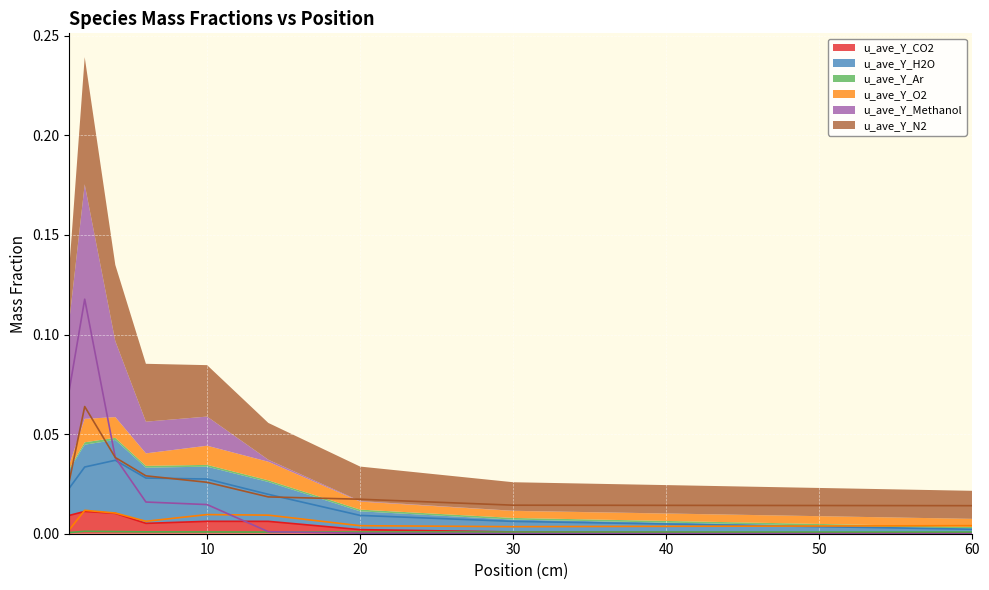

True or false: u_ave_Y_H2O has more than 1 interior local peaks.

False